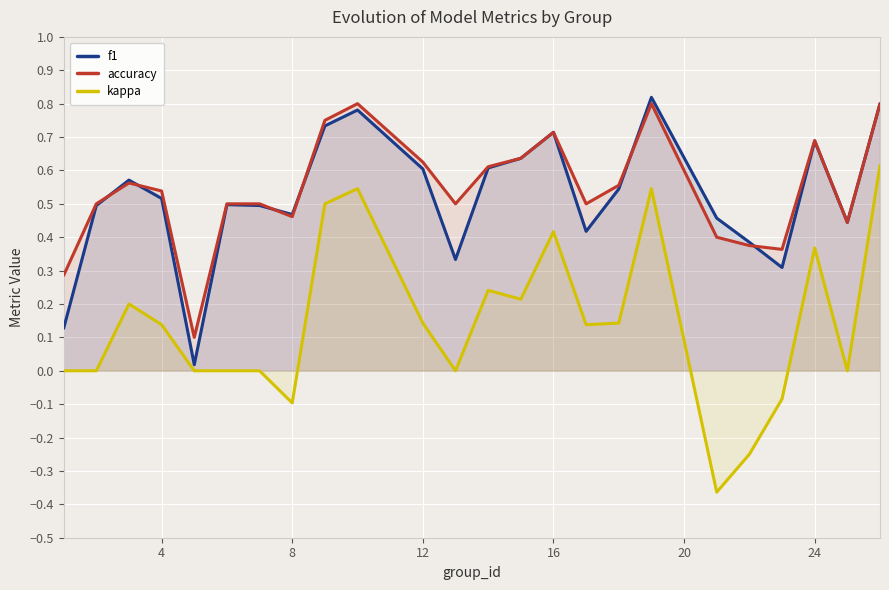

What is the smallest value displayed?

-0.4